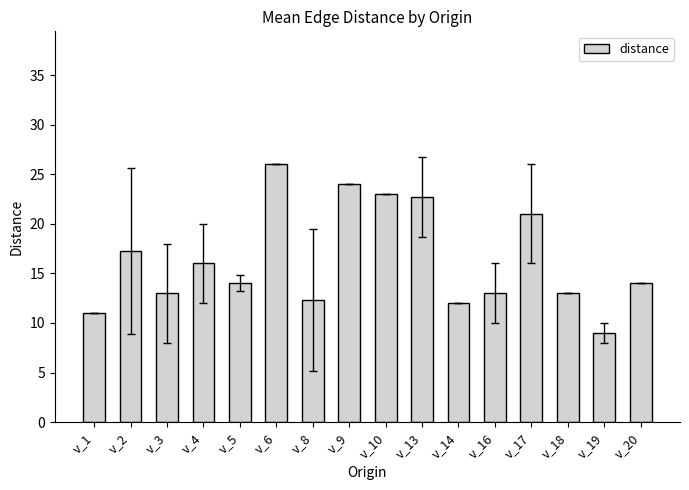

Which label corresponds to the smallest value in the chart?

v_19